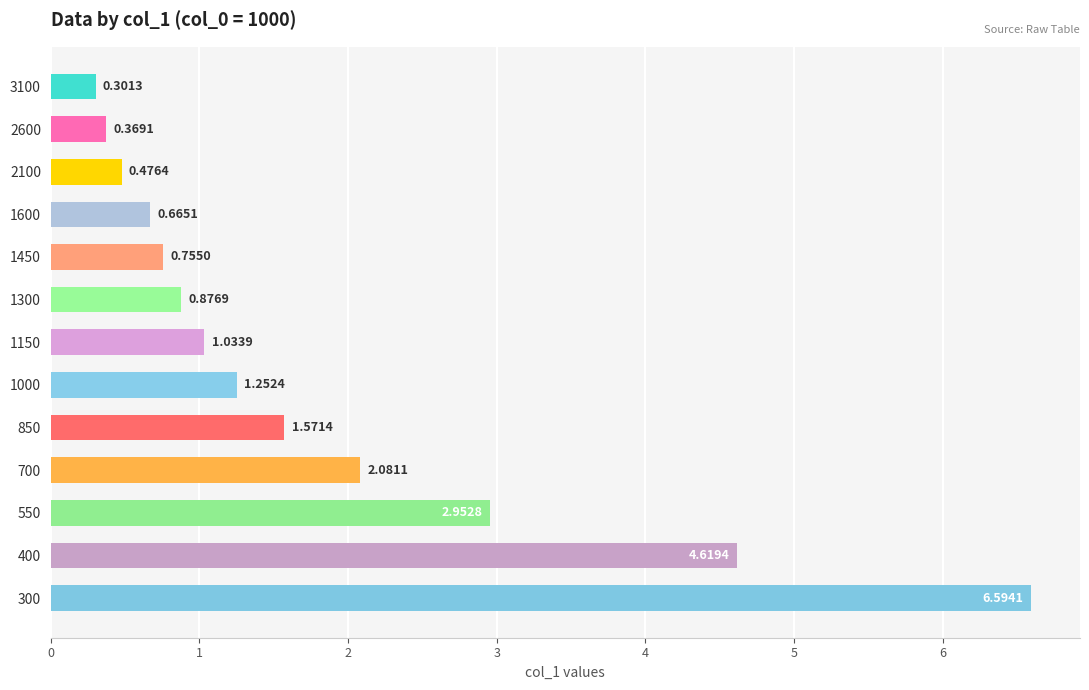

What is the smallest value displayed?

0.3